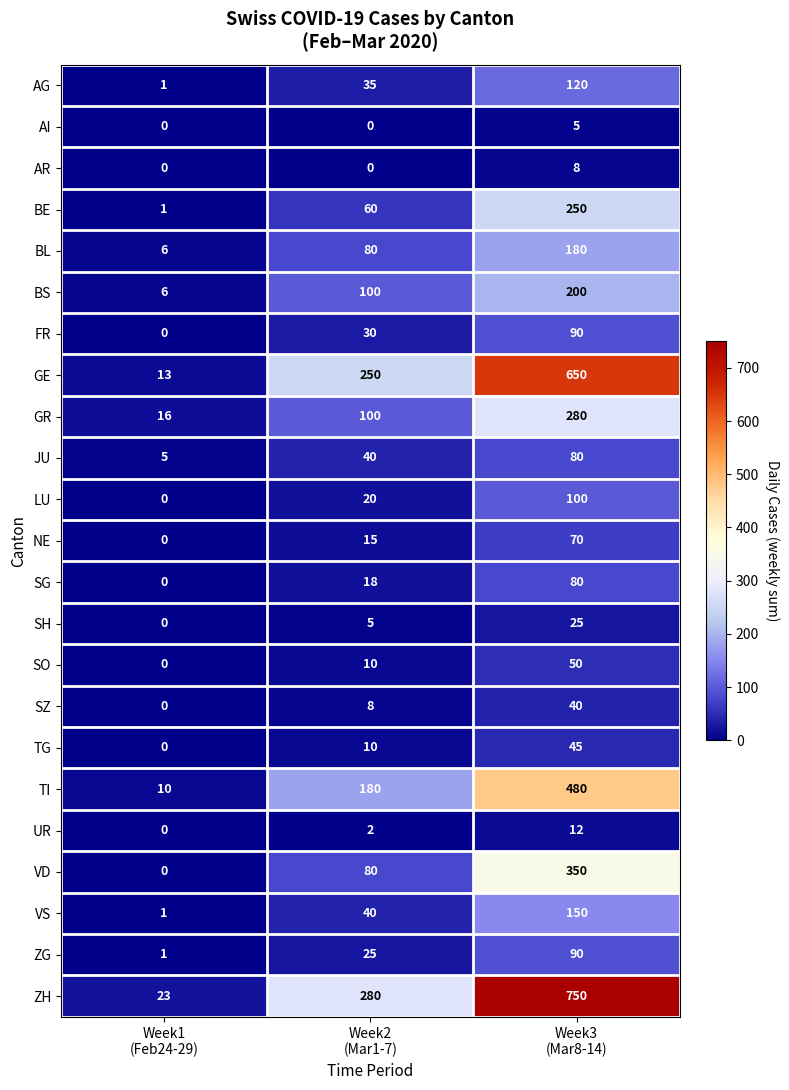

Which series has the widest spread of values?

ZH